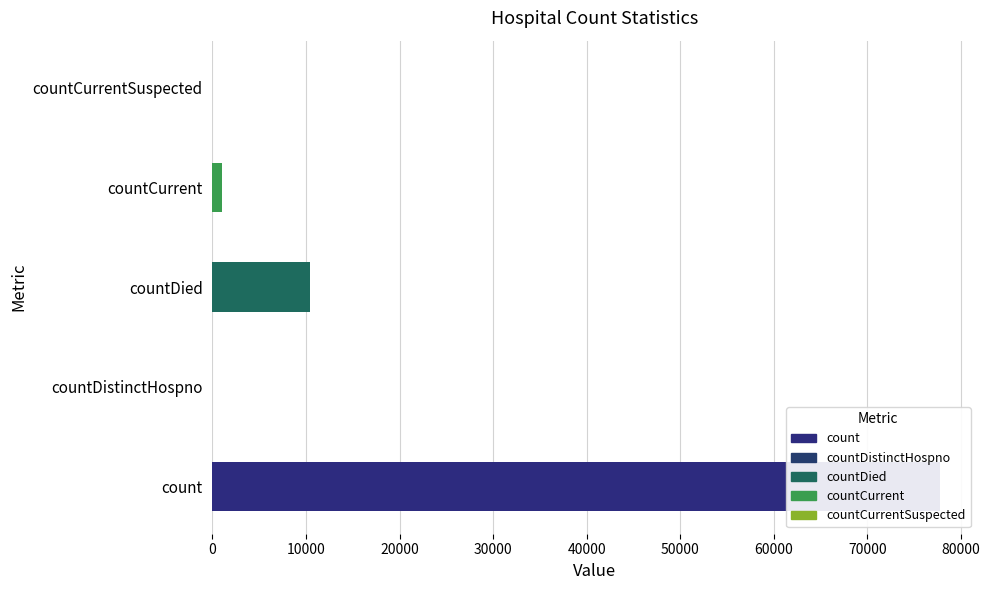

What is the change in value from count to countDistinctHospno?

-77813